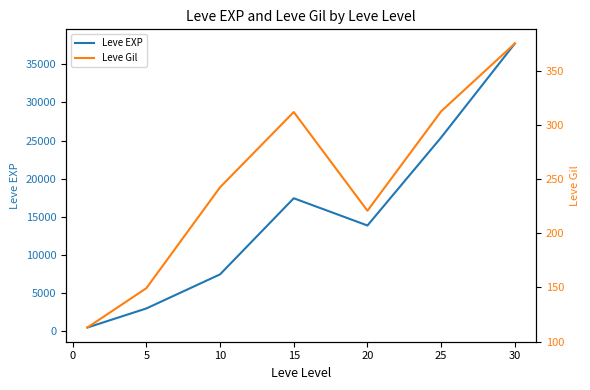

Where is the first local maximum for Leve EXP?

15